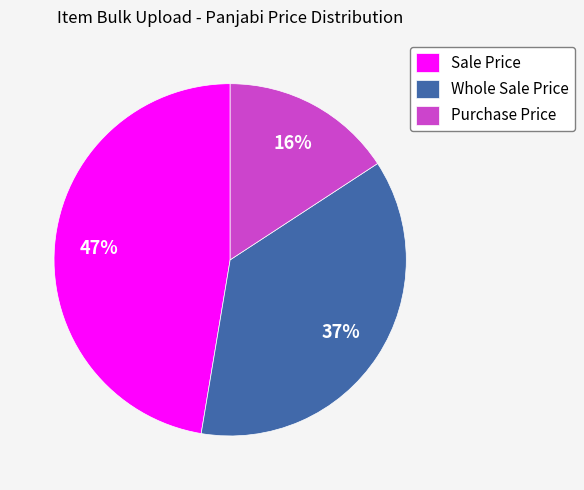

Rank the categories by value from highest to lowest.

Sale Price, Whole Sale Price, Purchase Price